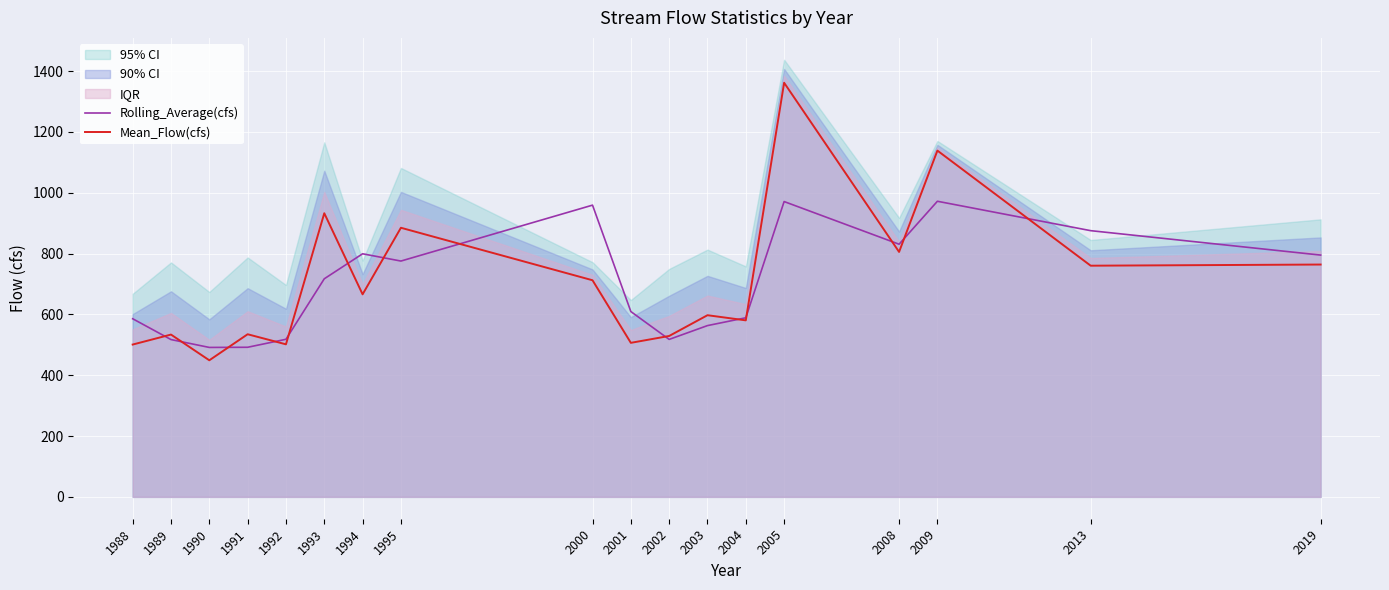

Reading right to left, list all the values displayed in this chart.

Rolling_Average(cfs): 795.1	875.4	972.1	830.8	971.2	588.9	563.2	517.8	609.5	959.4	775.5	799.4	717.2	518.2	492.0	491.4	517.3	585.8
Mean_Flow(cfs): 764.0	760.3	1138.7	805.5	1361.8	580.5	597.4	529.1	506.6	712.3	885.0	666.1	932.7	501.7	534.8	449.2	533.7	500.9